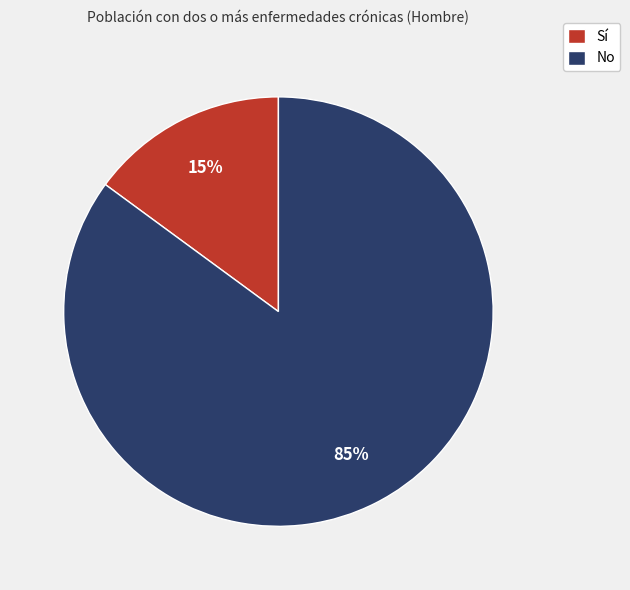

Rank the categories by value from lowest to highest.

Sí, No